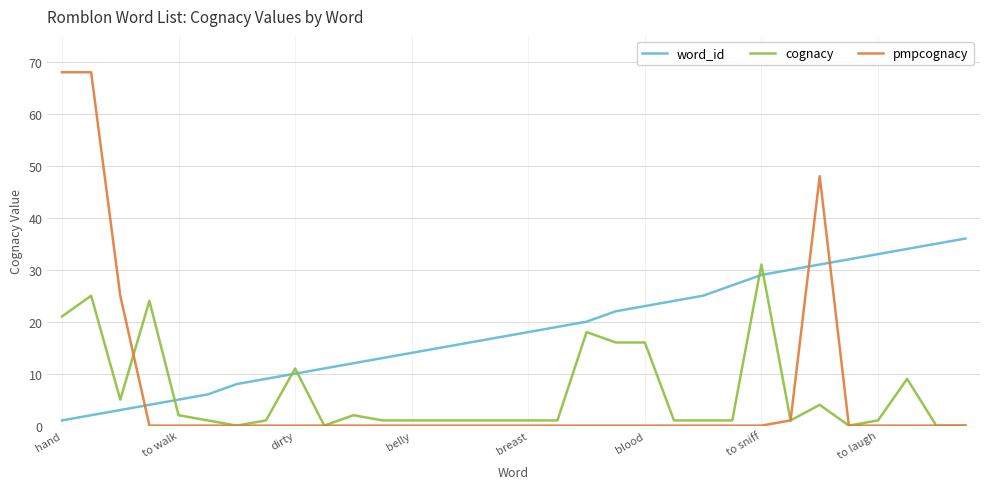

True or false: cognacy and word_id intersect in this chart.

True